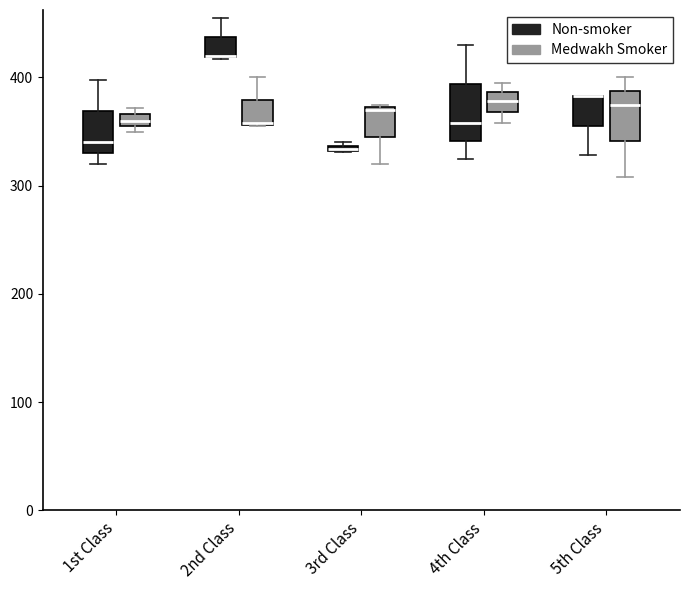

Where is the lower edge of the box for 3rd Class (Non-smoker) on the y-axis? The values are not printed on the chart, so give them approximately, as read against the axis.

330